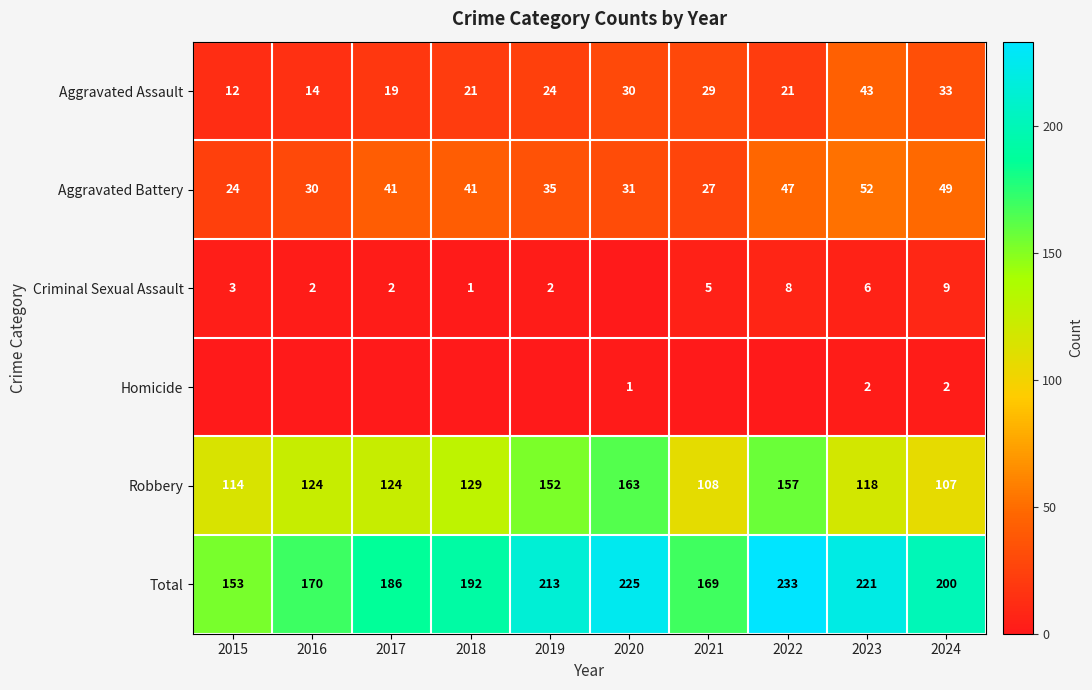

What is the maximum value for Aggravated Battery?

52